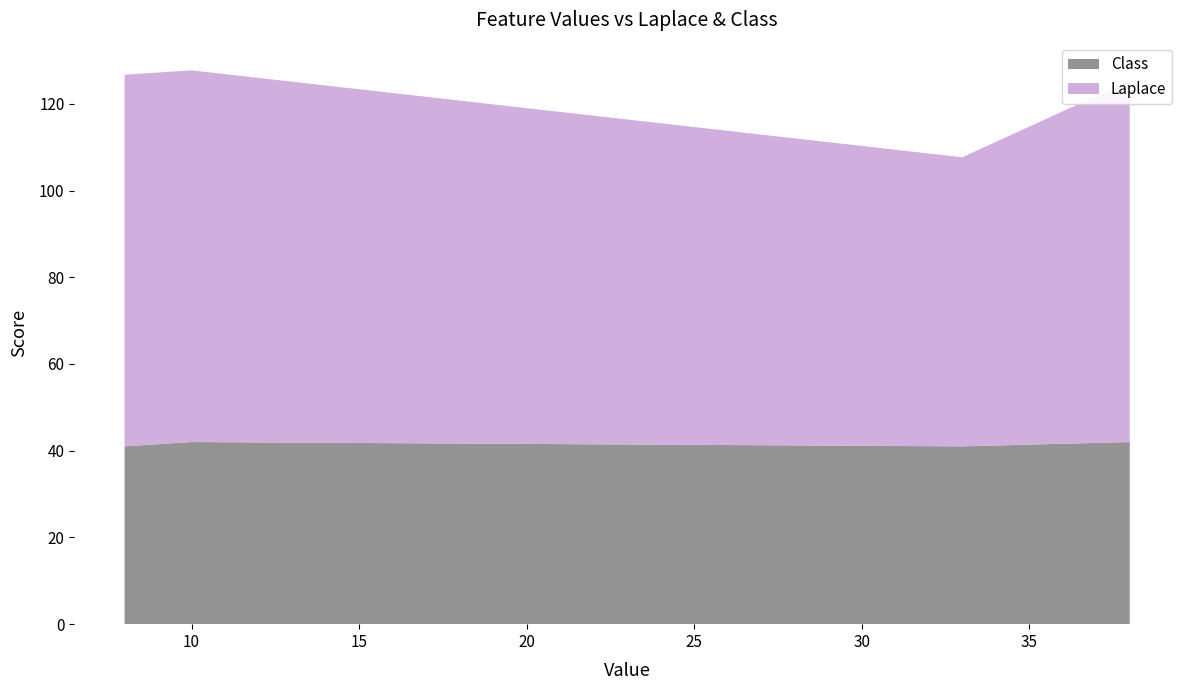

What is the average value of the Class series?

41.5